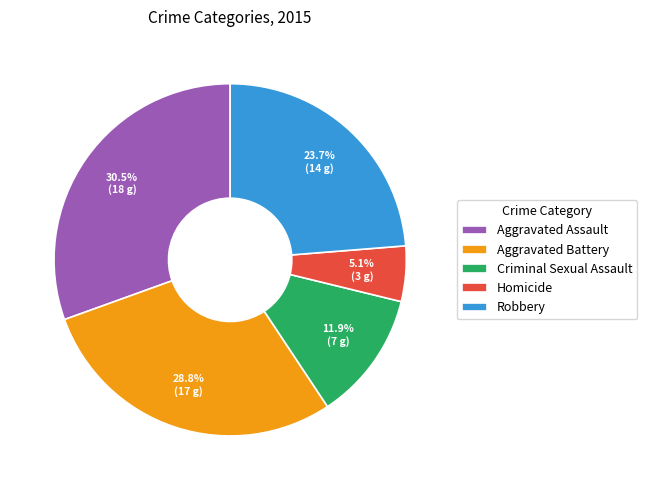

Approximately how many times larger is the value at Aggravated Assault compared to Criminal Sexual Assault?

2.6